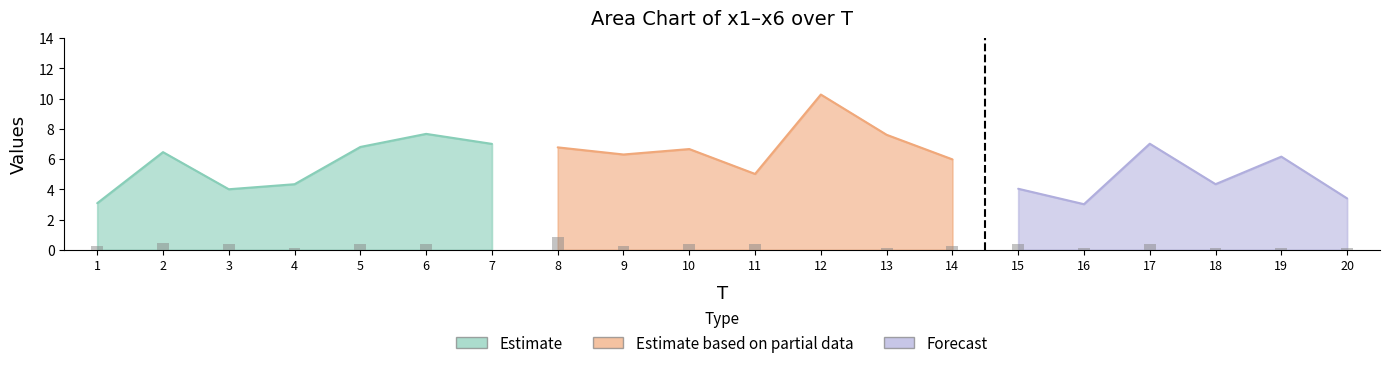

What is the difference between the x2 values at 15 and 11?

4.3